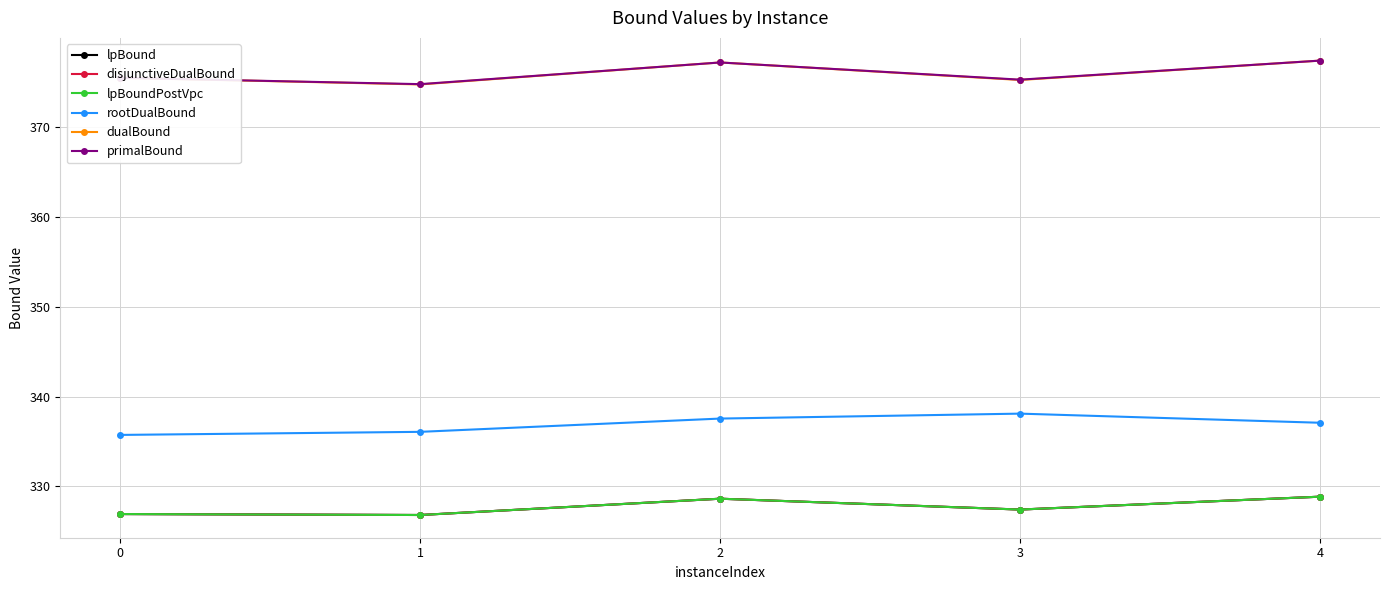

The value of lpBound at 2 is 328.6. True or false?

True